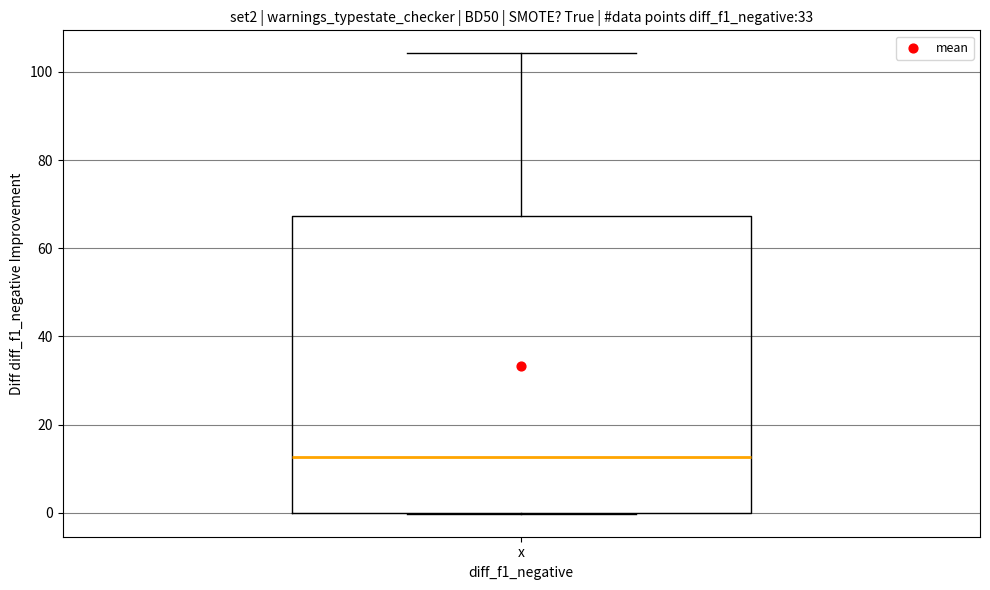

Transcribe this box plot: give where the median line is, the range the box spans, and where the two whiskers end, as read against the y-axis. The values are not printed on the chart, so give them approximately, as read against the axis.

median 12, box 0 to 68, whiskers 0 to 104